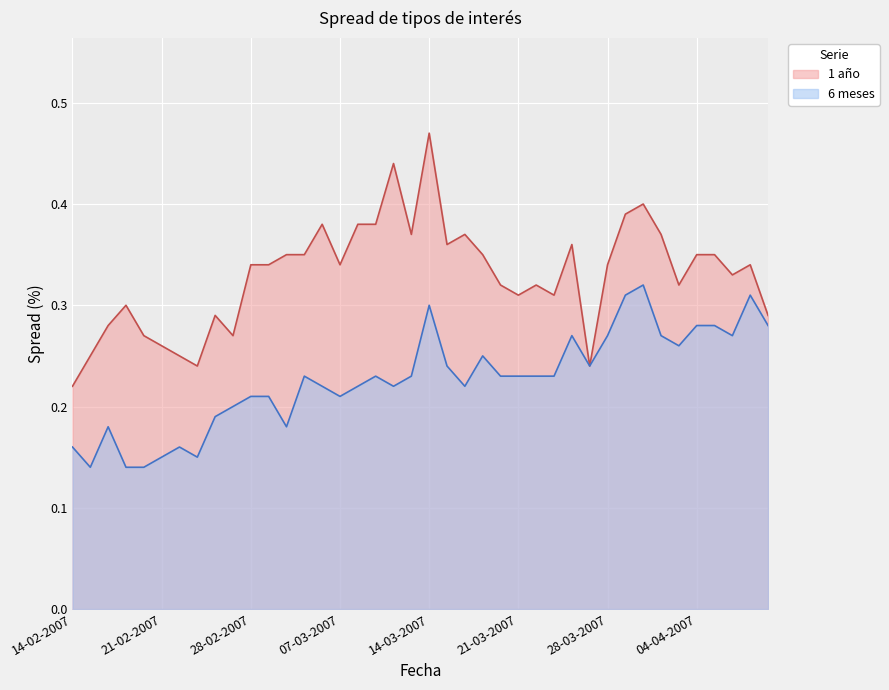

What is the difference between the second highest and second lowest values in the 6 meses series?

0.2